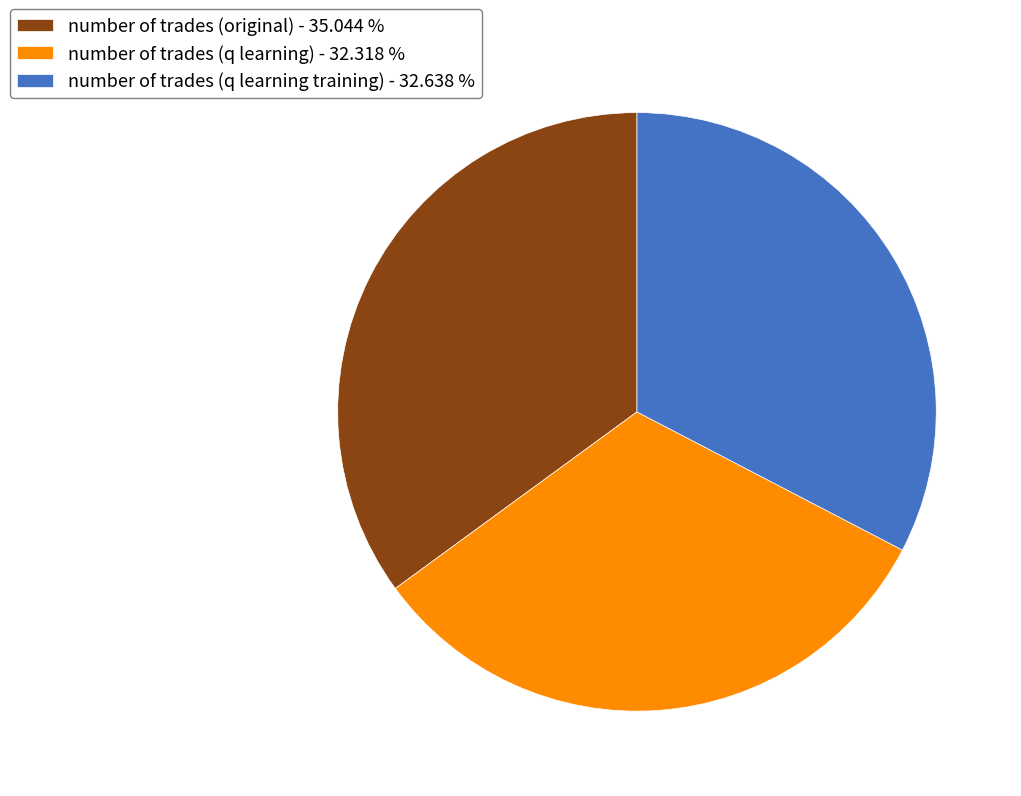

Does any single category account for the majority?

No